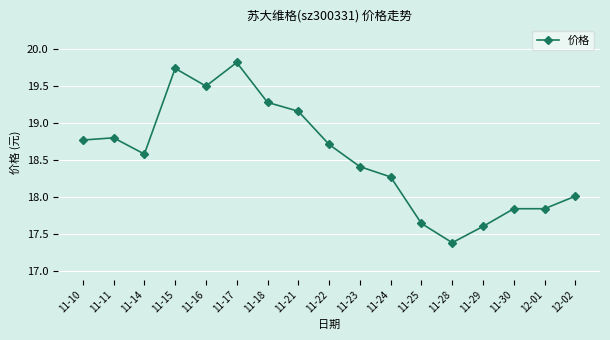

What is the difference between the values at 11-10 and 12-02?

0.8